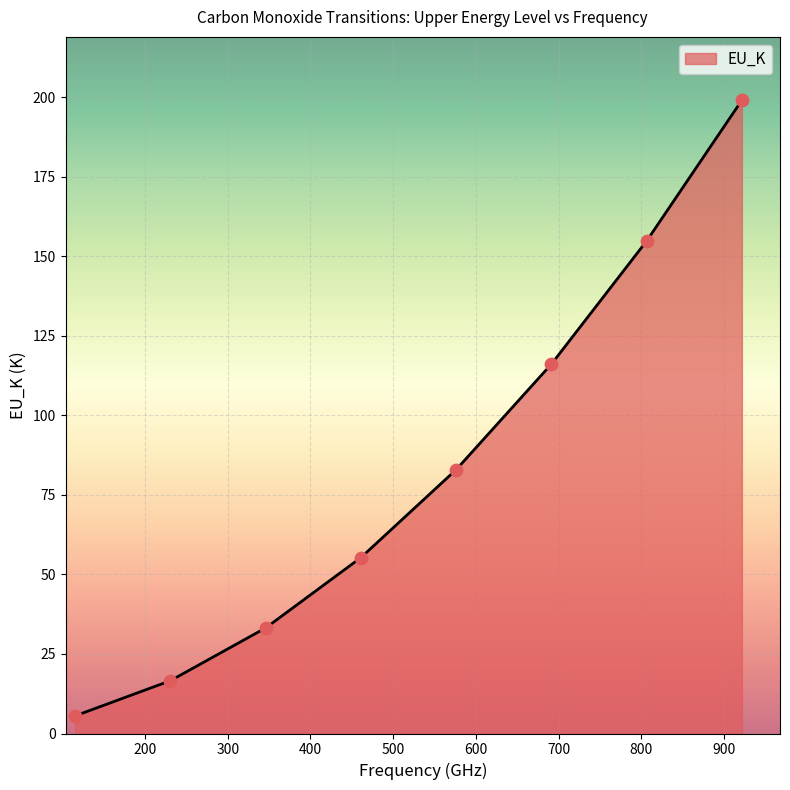

What is the smallest value displayed?

5.5